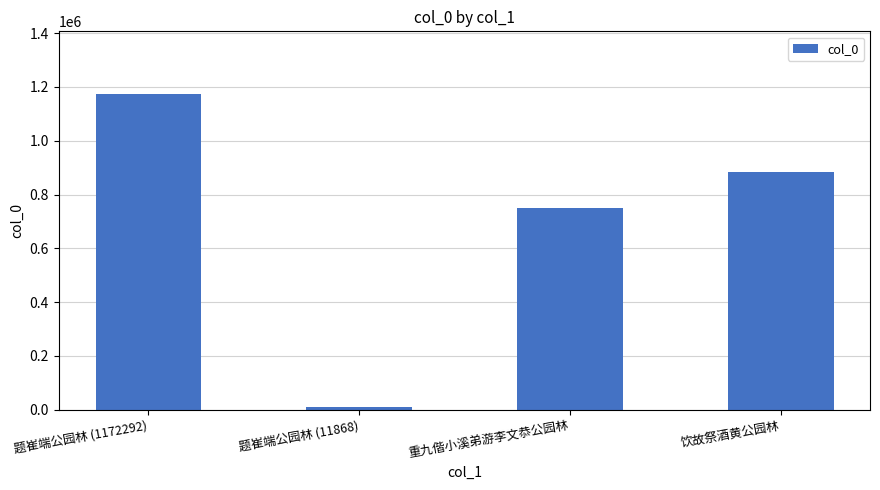

How many categories are shown in the chart?

4